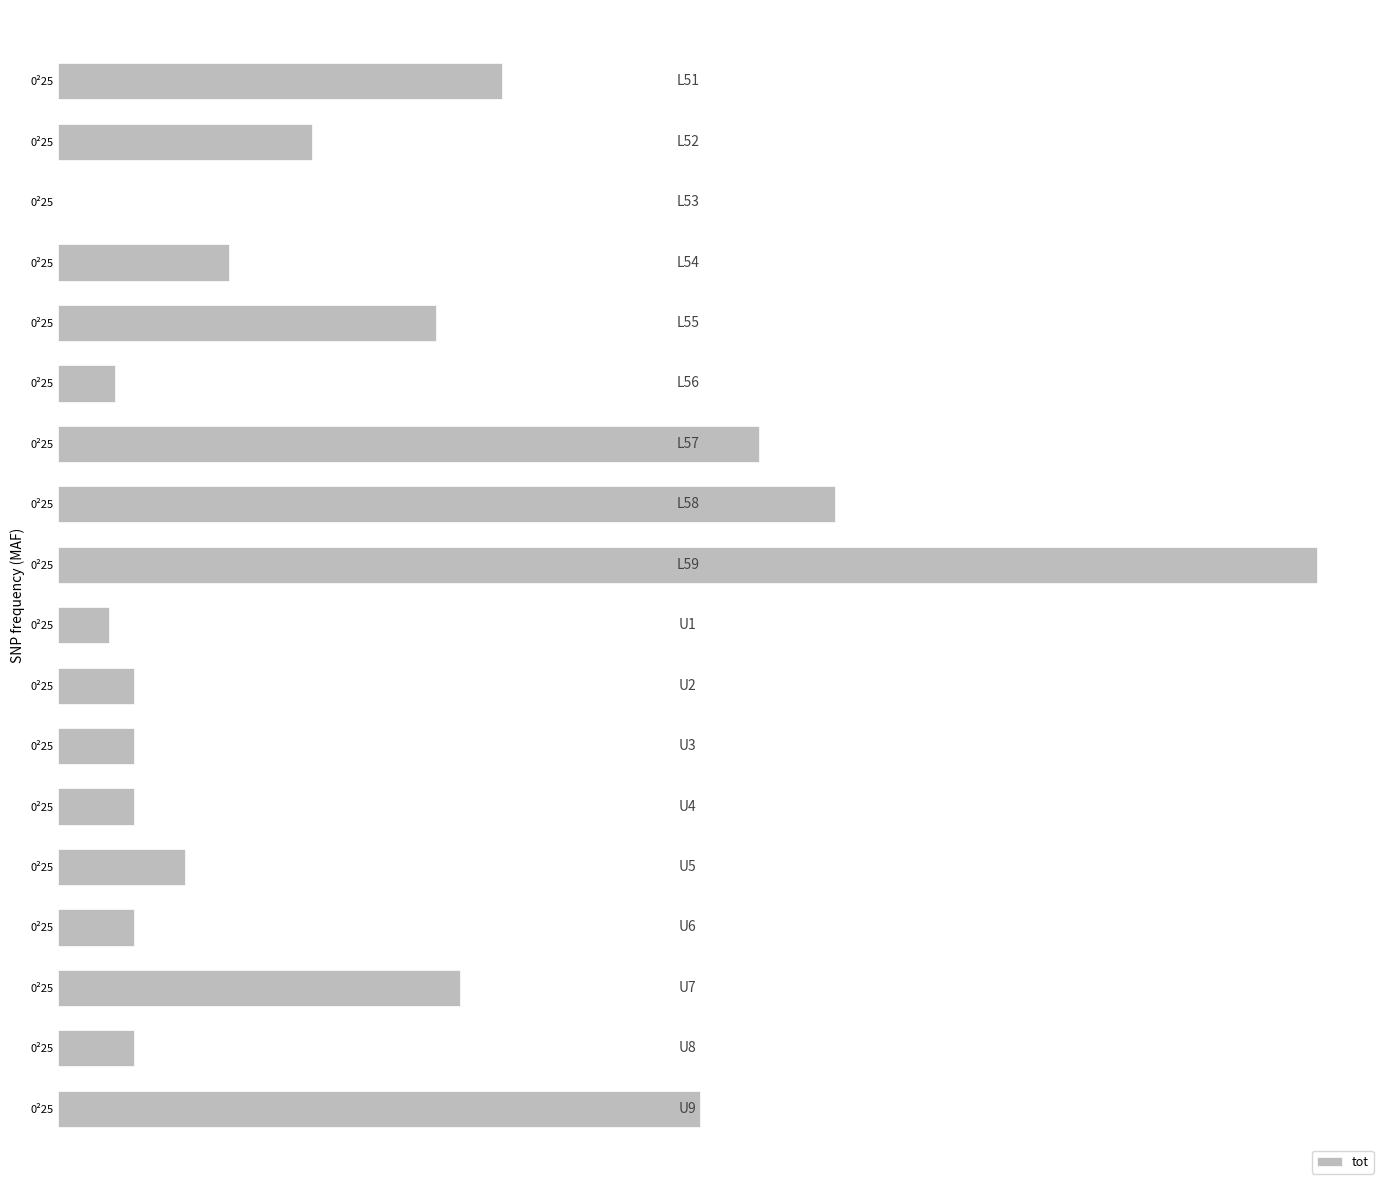

Rank the categories by value from lowest to highest.

0²25, 0²25, 0²25, 0²25, 0²25, 0²25, 0²25, 0²25, 0²25, 0²25, 0²25, 0²25, 0²25, 0²25, 0²25, 0²25, 0²25, 0²25